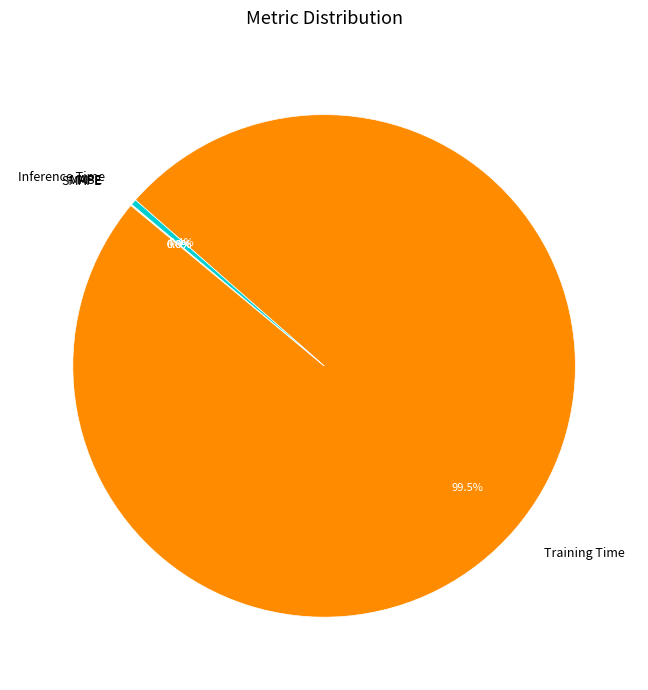

Is there any slice that represents more than half of the pie?

Yes